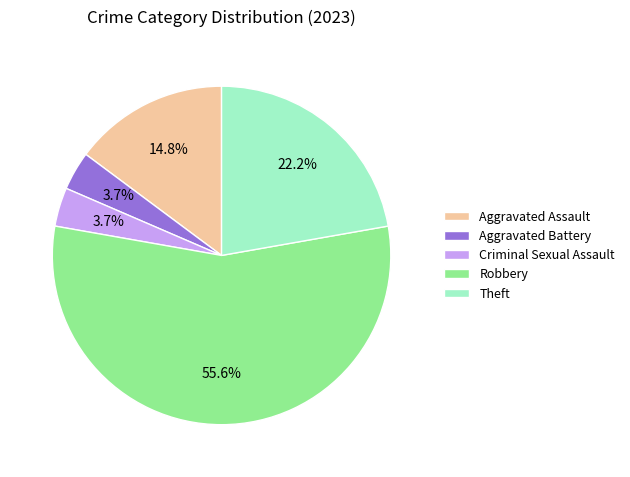

How many slices are in this pie chart?

5